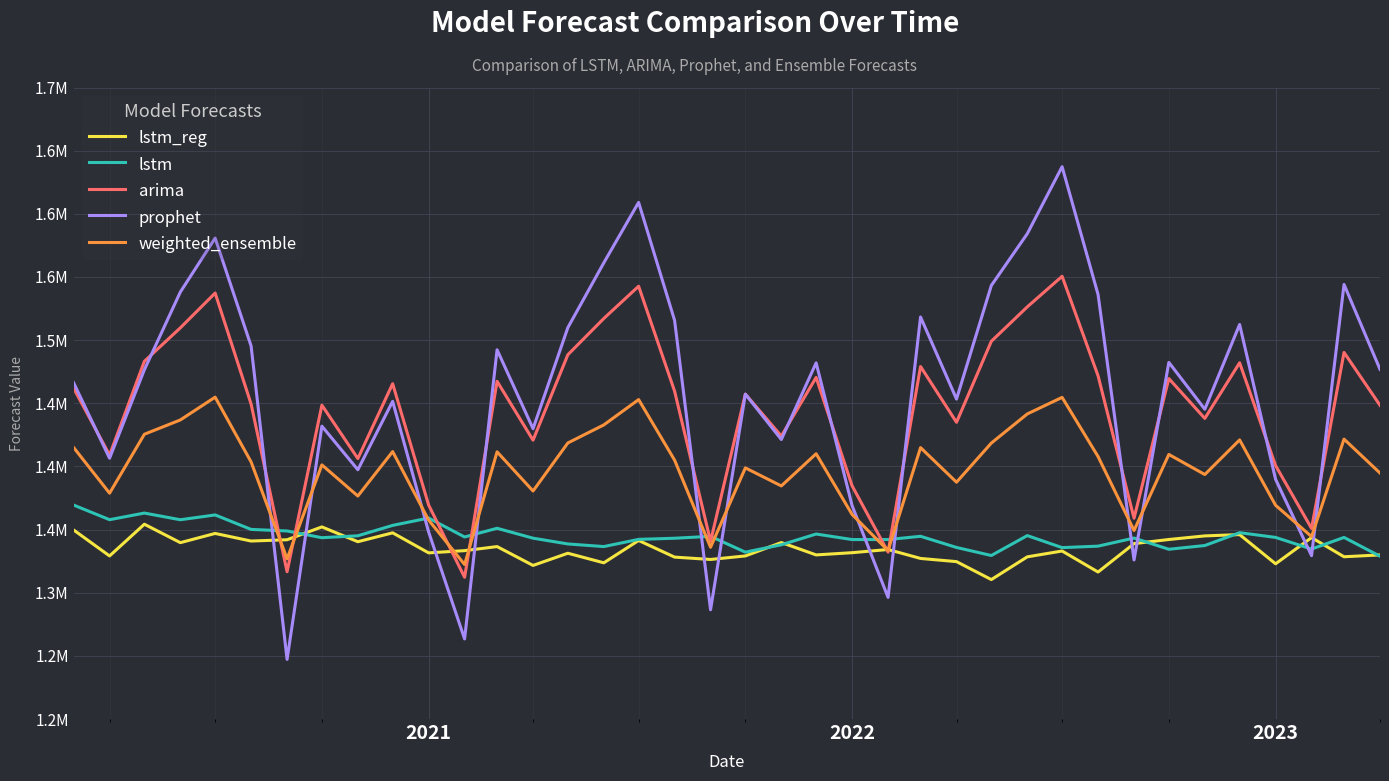

Rank the series by their maximum value, from highest to lowest.

prophet, arima, weighted_ensemble, lstm, lstm_reg